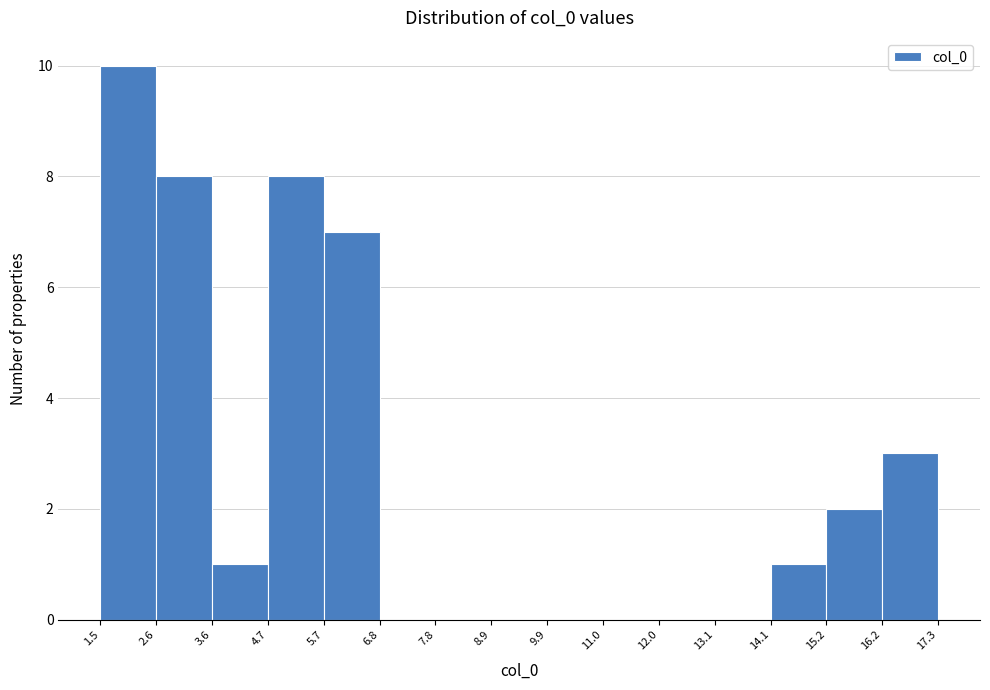

Which range on the x-axis has the tallest bar?

1.5 to 2.6